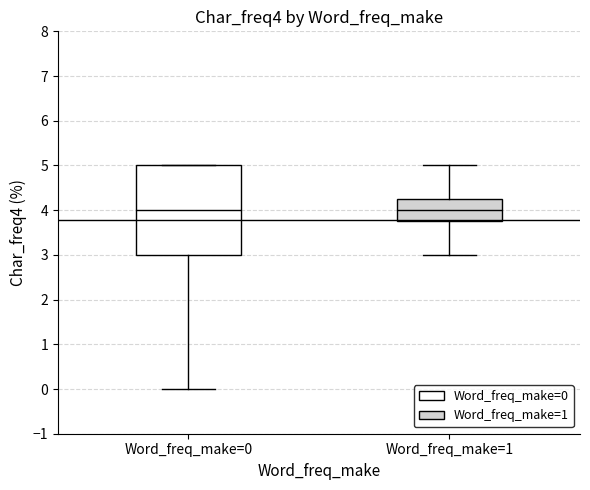

Reading left to right, read every box against the y-axis: the position of its median line, the range the box covers, and the ends of its whiskers. The values are not printed on the chart, so give them approximately, as read against the axis.

Word_freq_make=0: median 4.0, box 3.0 to 5.0, whiskers 0.0 to 5.0
Word_freq_make=1: median 4.0, box 3.8 to 4.3, whiskers 3.0 to 5.0